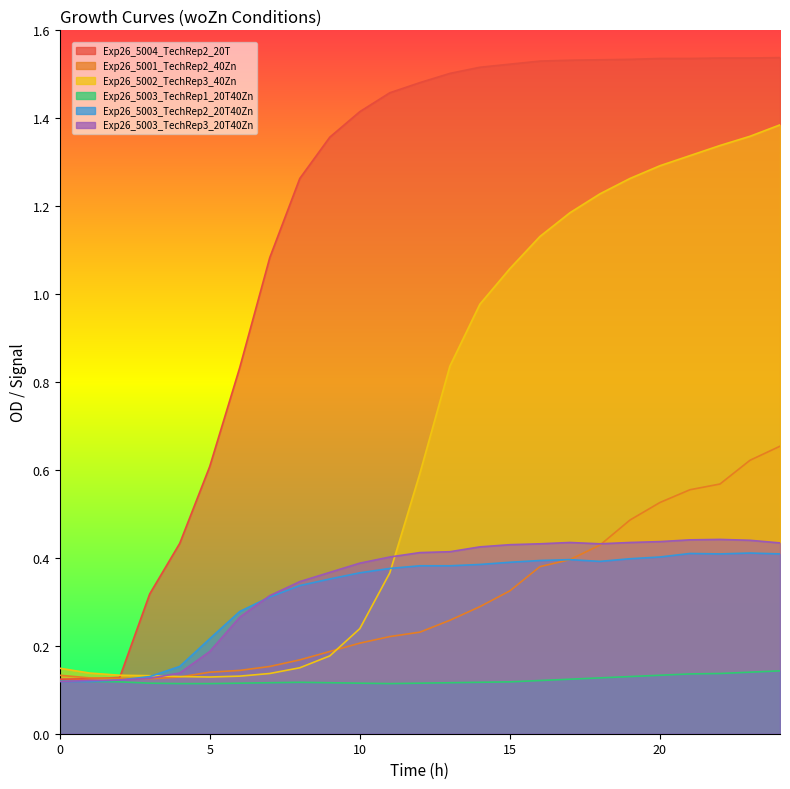

Rank the series at 10 from highest to lowest value.

Exp26_5004_TechRep2_20T, Exp26_5003_TechRep3_20T40Zn, Exp26_5003_TechRep2_20T40Zn, Exp26_5002_TechRep3_40Zn, Exp26_5001_TechRep2_40Zn, Exp26_5003_TechRep1_20T40Zn